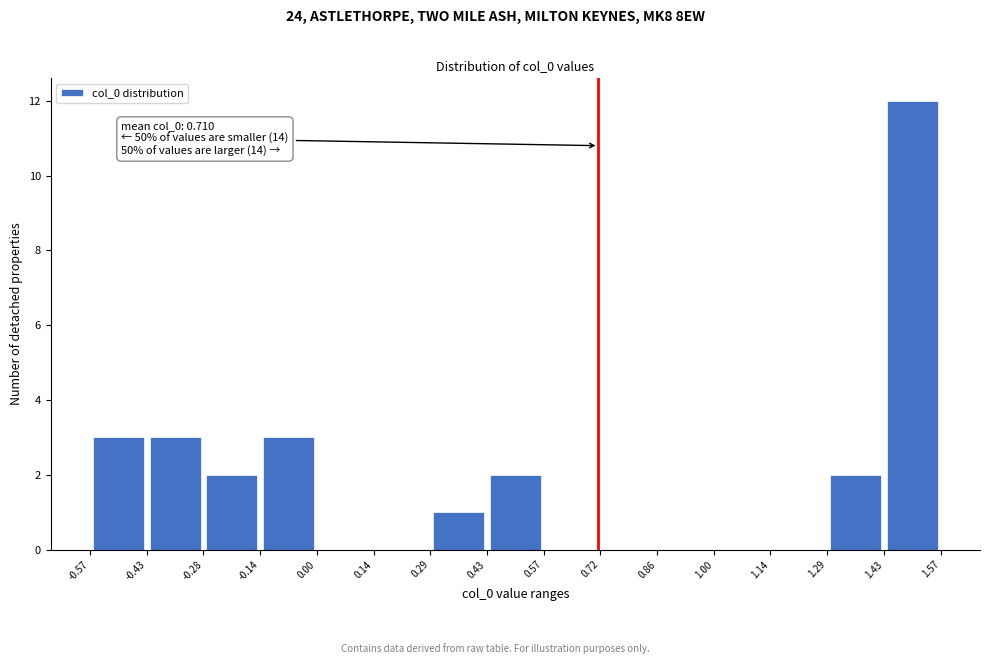

Which range on the x-axis has the tallest bar?

1.43 to 1.57